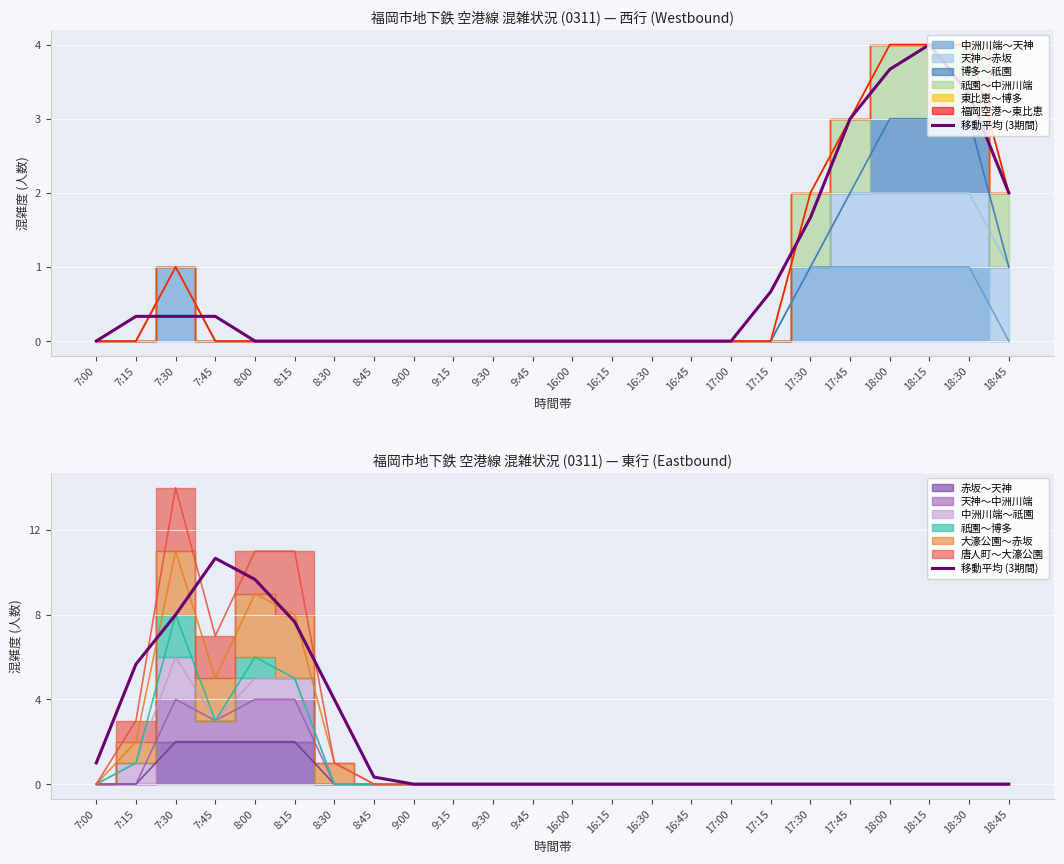

What is the difference between the second highest and second lowest values?

9.7